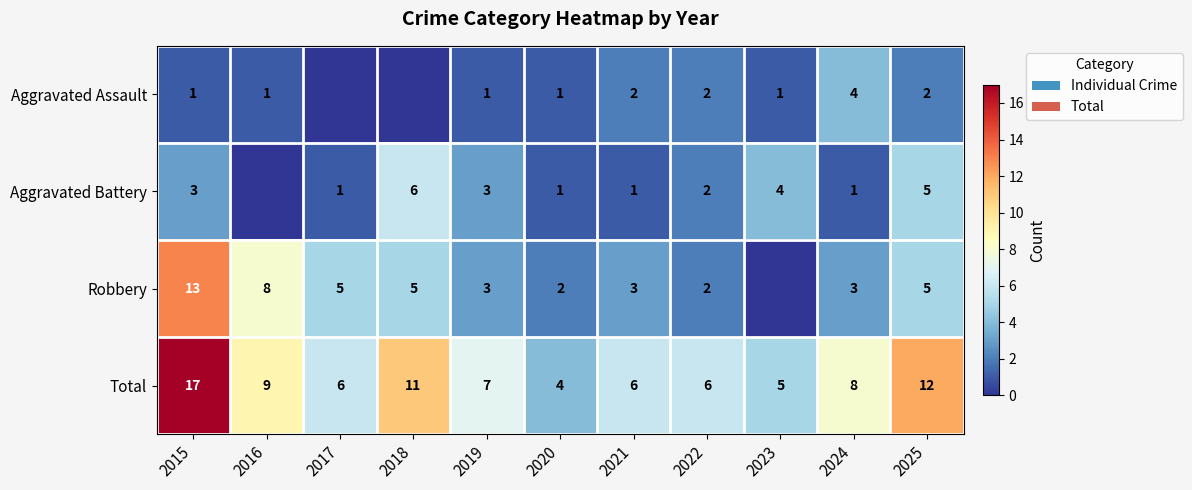

At which label does Total first exceed 7?

2015